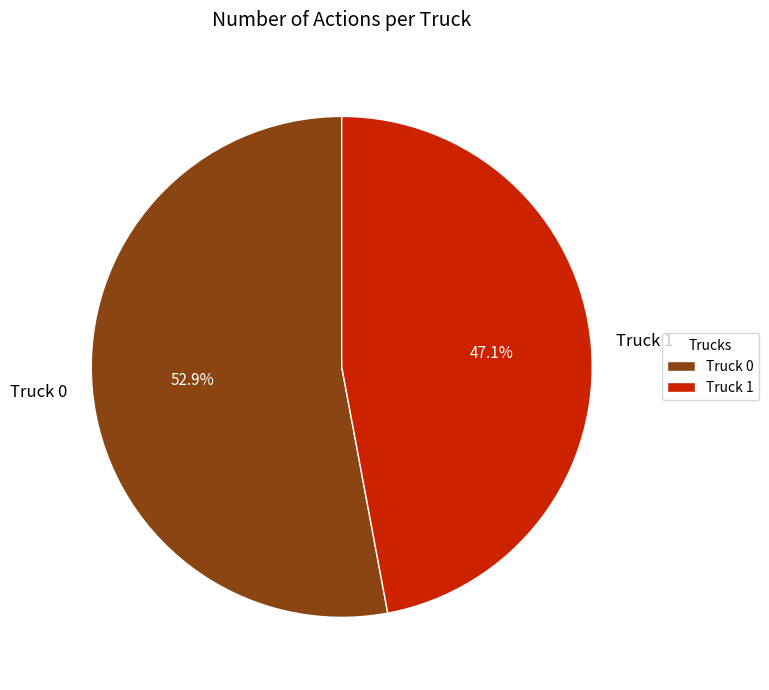

To the nearest percent, what is the difference between the Truck 1 and Truck 0 slice percentages?

6%